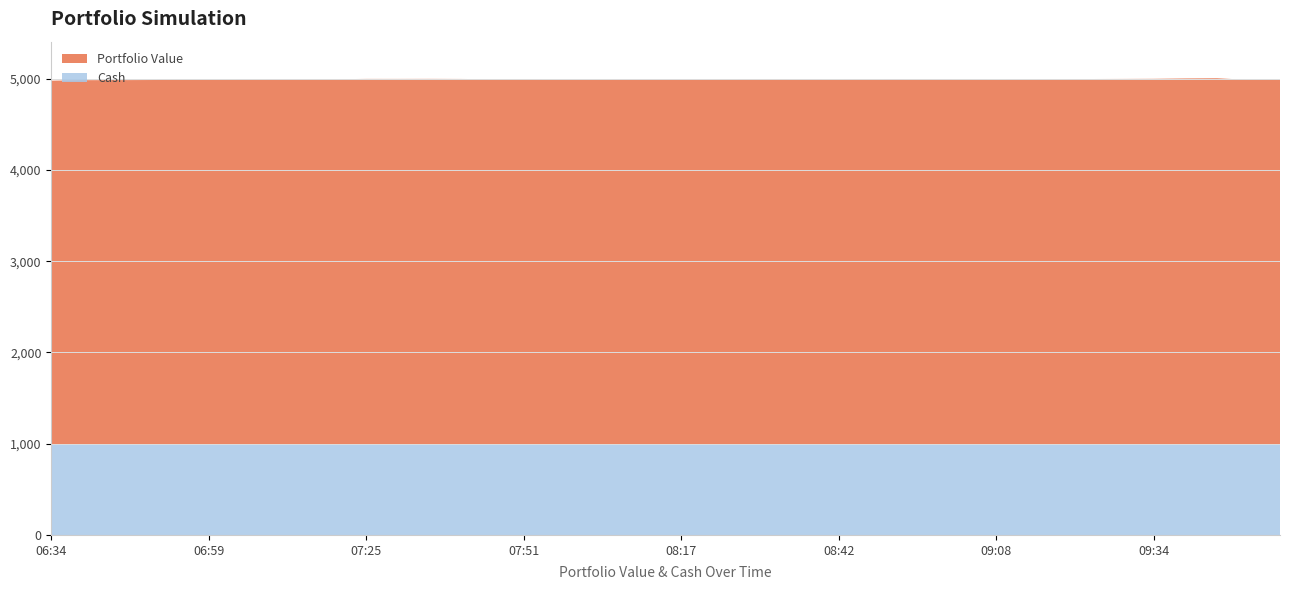

Reading right to left, what are all the values shown in this chart?

portfolio_value: 09:54=4989.2	09:49=4987.9	09:44=5006.6	09:39=5004.4	09:34=5000.2	09:29=4998.8	09:24=4997.8	09:18=4995.1	09:13=4992.1	09:08=4989.1	09:03=4992.4	08:58=4993.7	08:53=4996.0	08:47=4995.7	08:42=4992.4	08:37=4993.3	08:32=4997.6	08:27=4996.3	08:22=4993.9	08:17=4993.3	08:11=4993.8	08:06=4993.4	08:01=4991.0	07:56=4991.4	07:51=4995.0	07:46=4995.3	07:41=4998.5	07:35=4999.6	07:30=4999.0	07:25=4999.1	07:20=4995.3	07:15=4993.6	07:10=4993.6	07:05=4990.3	06:59=4988.0	06:54=4987.7	06:49=4986.5	06:44=4985.3	06:39=4984.9	06:34=4979.6
cash: 09:54=996.0	09:49=996.0	09:44=996.0	09:39=996.0	09:34=996.0	09:29=996.0	09:24=996.0	09:18=996.0	09:13=996.0	09:08=996.0	09:03=996.0	08:58=996.0	08:53=996.0	08:47=996.0	08:42=996.0	08:37=996.0	08:32=996.0	08:27=996.0	08:22=996.0	08:17=996.0	08:11=996.0	08:06=996.0	08:01=996.0	07:56=996.0	07:51=996.0	07:46=996.0	07:41=996.0	07:35=996.0	07:30=996.0	07:25=996.0	07:20=996.0	07:15=996.0	07:10=996.0	07:05=996.0	06:59=996.0	06:54=996.0	06:49=996.0	06:44=996.0	06:39=996.0	06:34=996.0